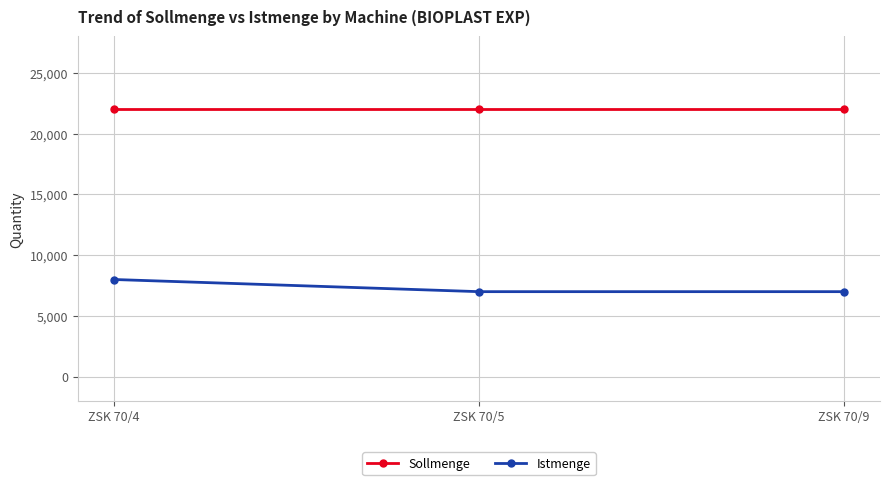

The Sollmenge series shows 11076 at ZSK 70/9. True or false?

False